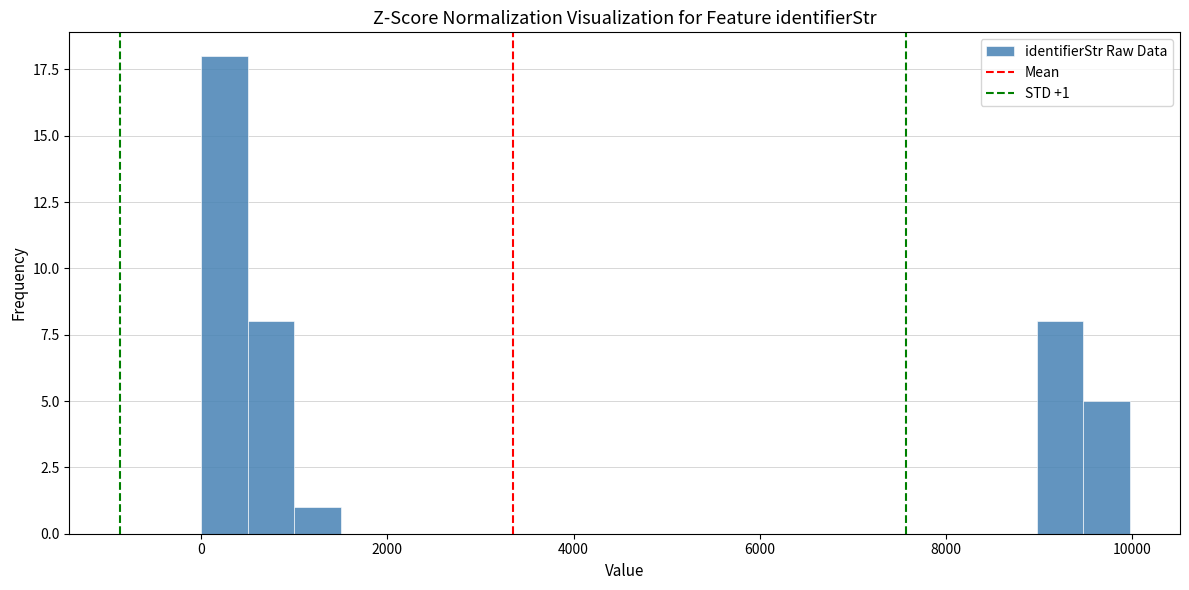

Read against the x-axis, roughly where is the centre of the tallest bar?

200